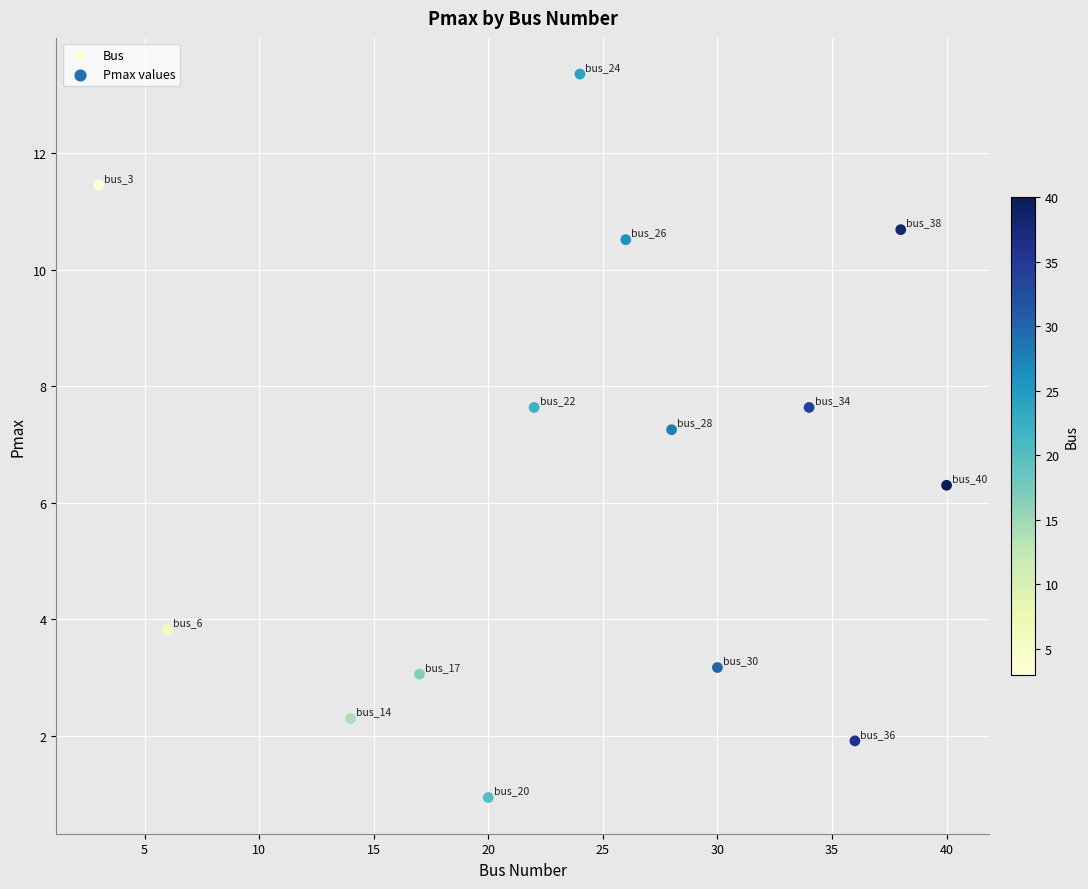

What Y value in the scatter plot is closest to 7?

7.3